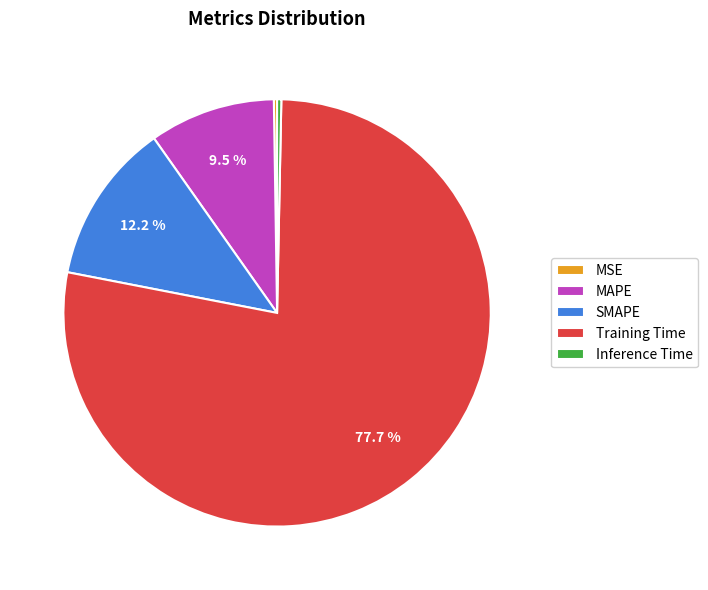

Which category has the biggest portion of the pie?

Training Time